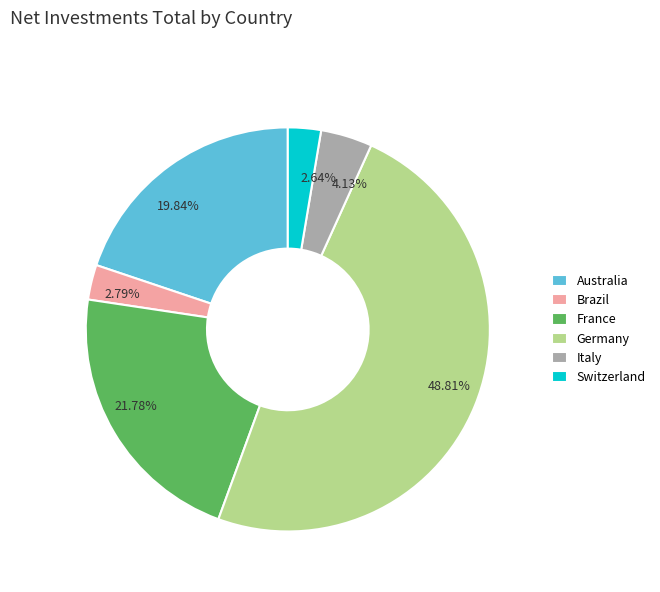

What is the largest slice in the pie chart?

Germany